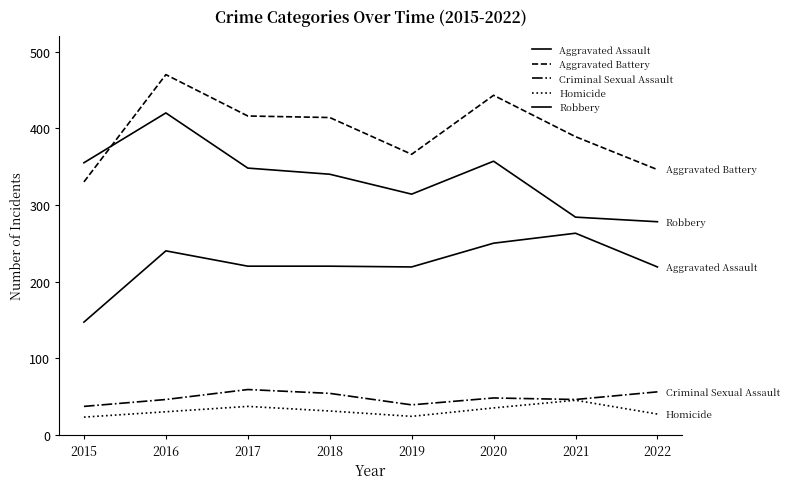

List the labels in order of Robbery value, smallest first.

2022, 2021, 2019, 2018, 2017, 2015, 2020, 2016